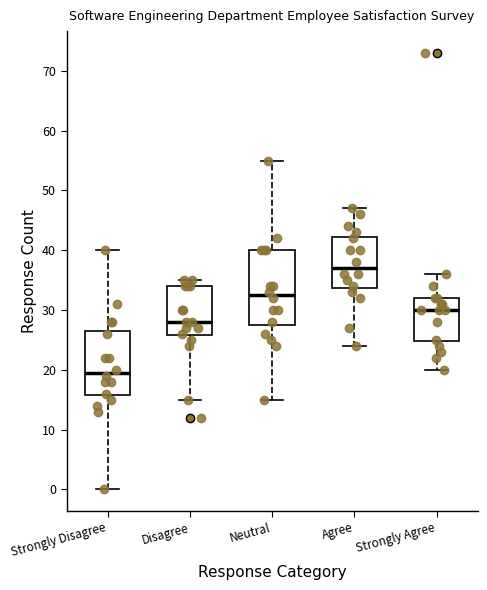

Which box's median line is the highest?

Agree